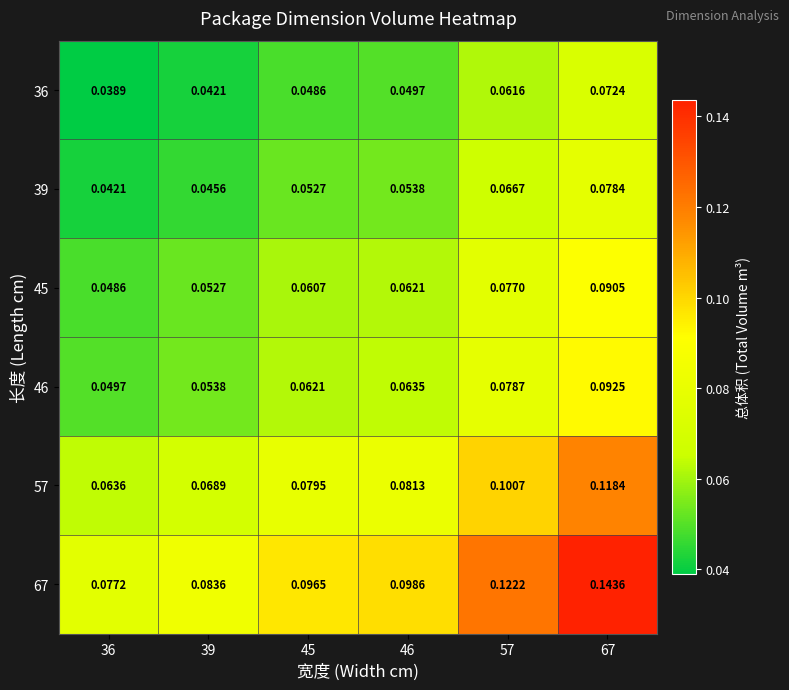

How many series are shown in this chart?

6